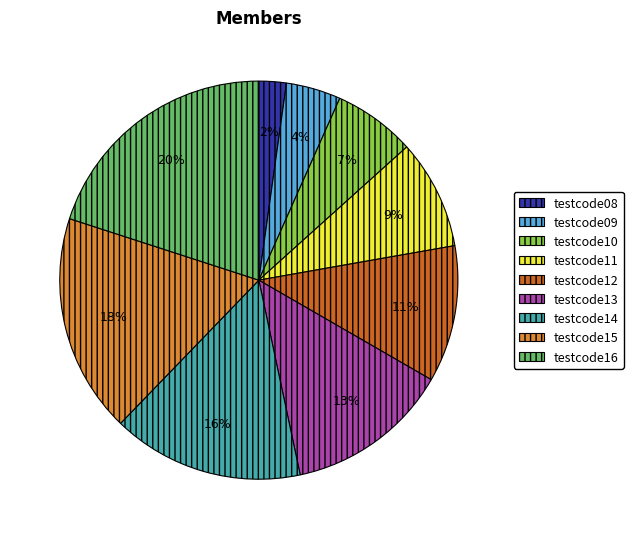

How many segments does this pie chart have?

9